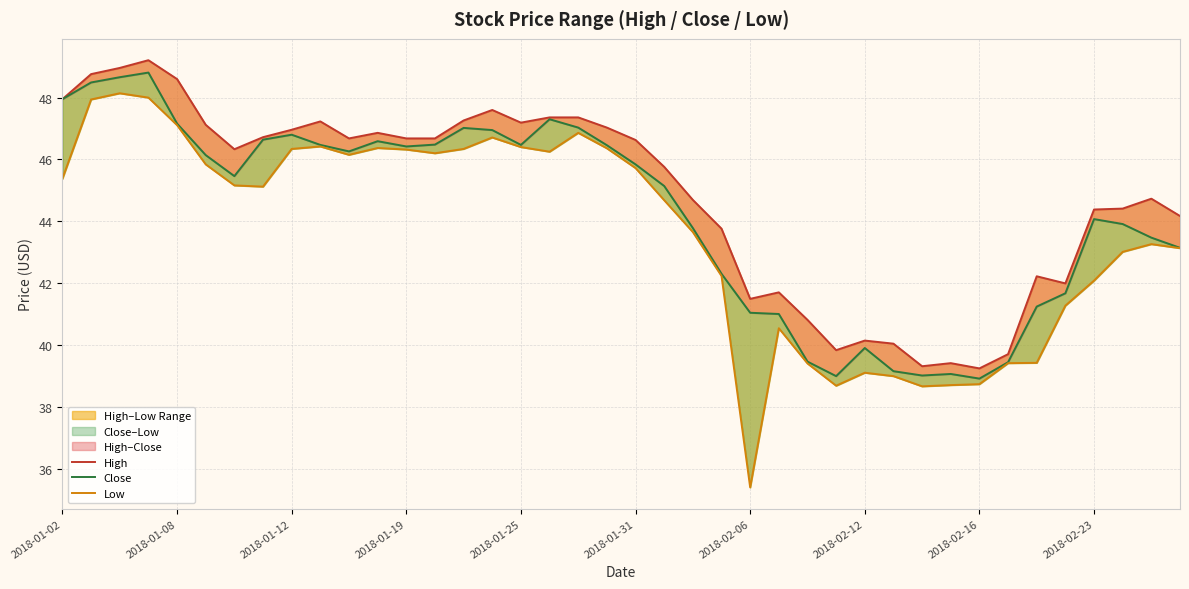

Is the value of Low at 18 greater than the value of High at 32?

Yes